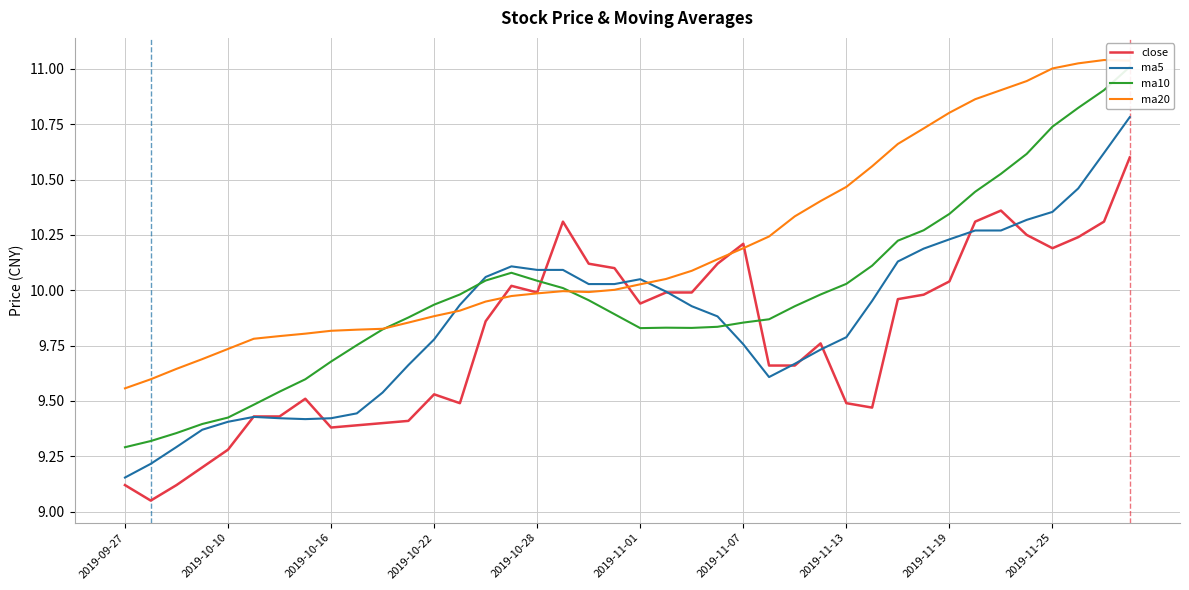

Rank the series by their average value, from highest to lowest.

ma20, ma10, ma5, close